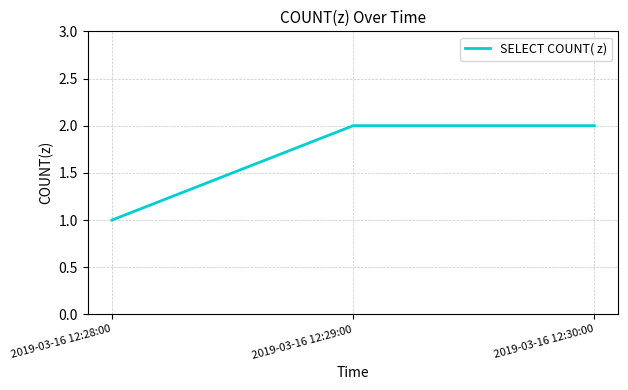

The value at 2019-03-16 12:30:00 is 1. True or false?

False